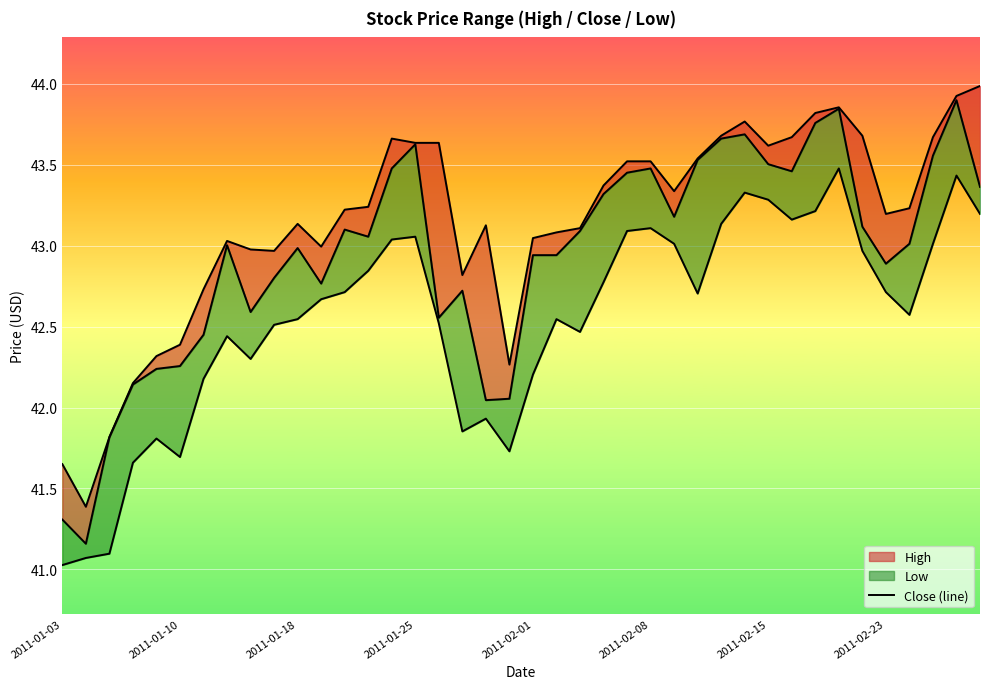

What is the sum of the values at 21 and 34?

86.8